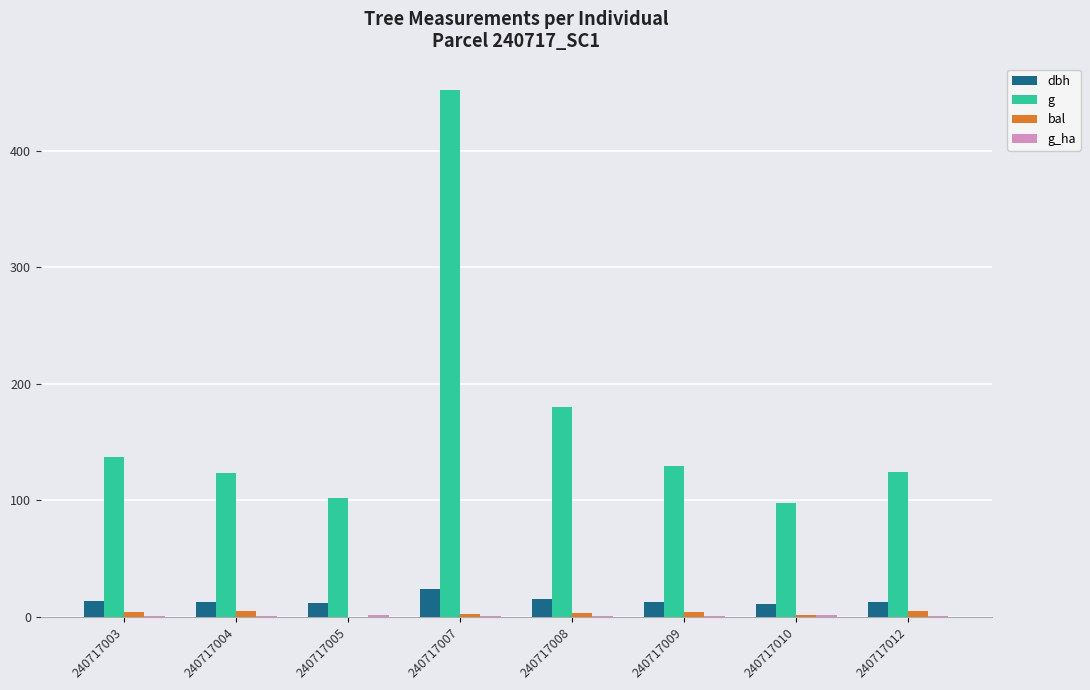

At which category is the sum across all series the highest?

240717007